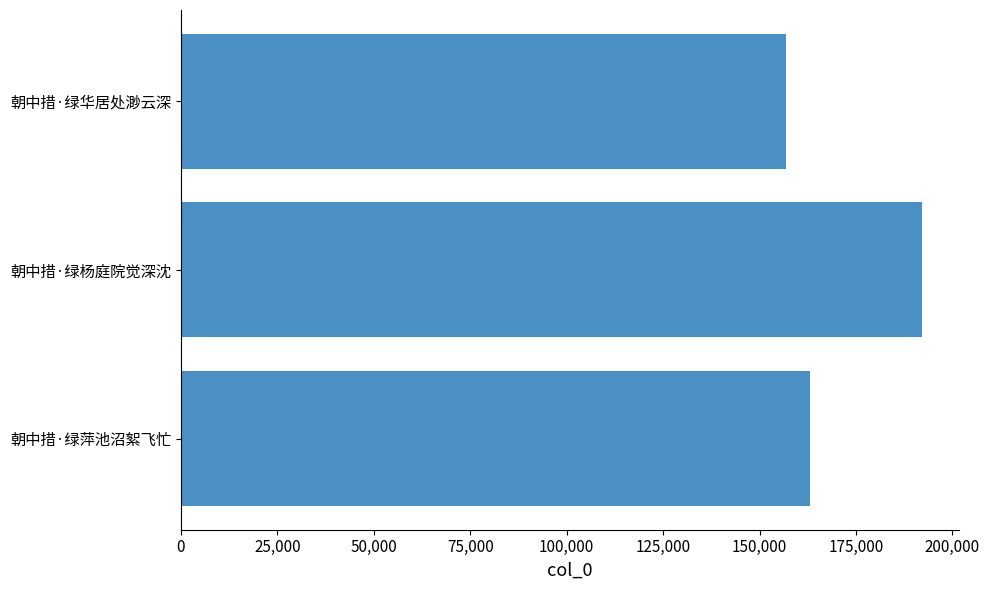

At which label is the value closest to 174564?

朝中措·绿萍池沼絮飞忙